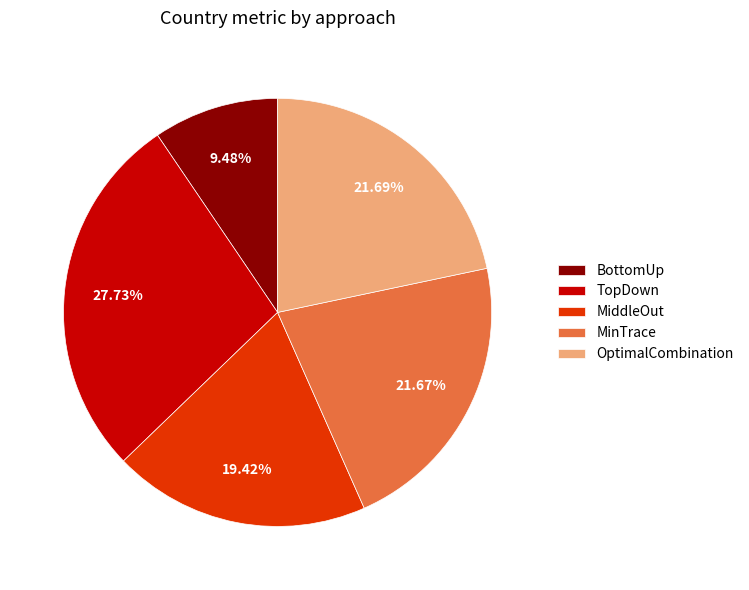

What percentage is NOT represented by OptimalCombination?

78.3%